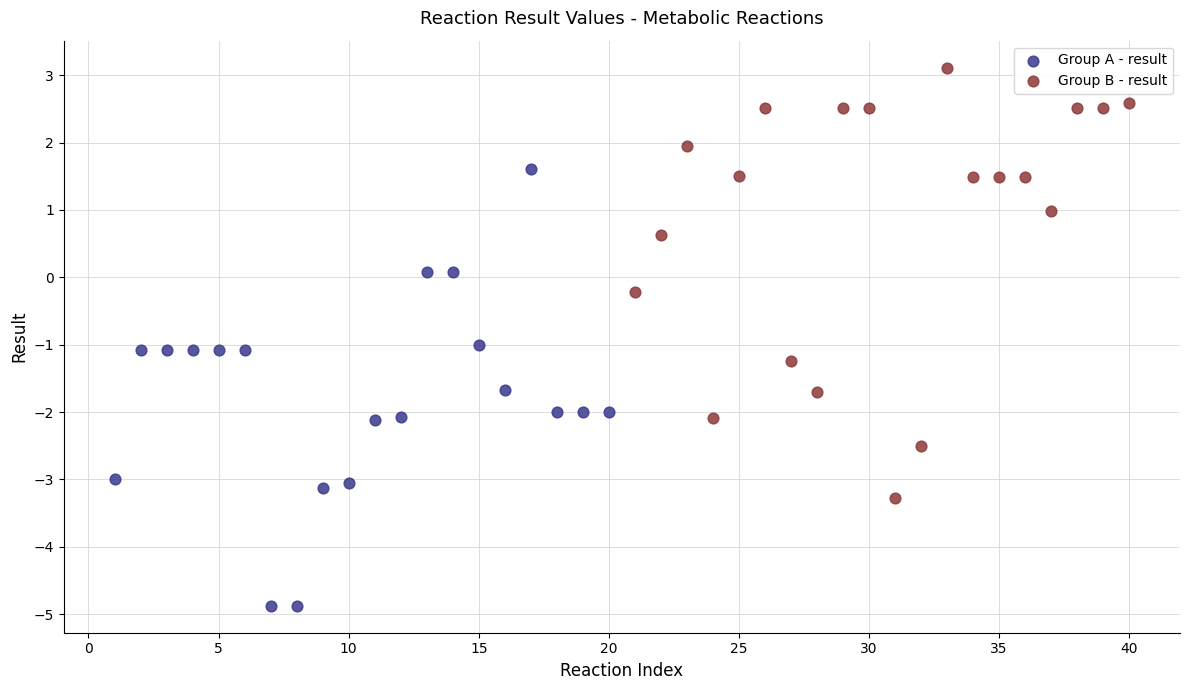

Which series reaches the maximum Y coordinate?

Group B - result